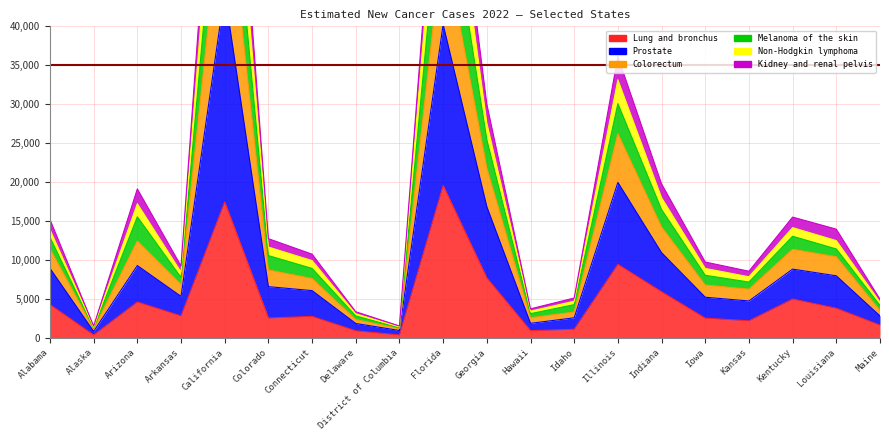

True or false: Kidney and renal pelvis has more than 0 interior local peaks.

True